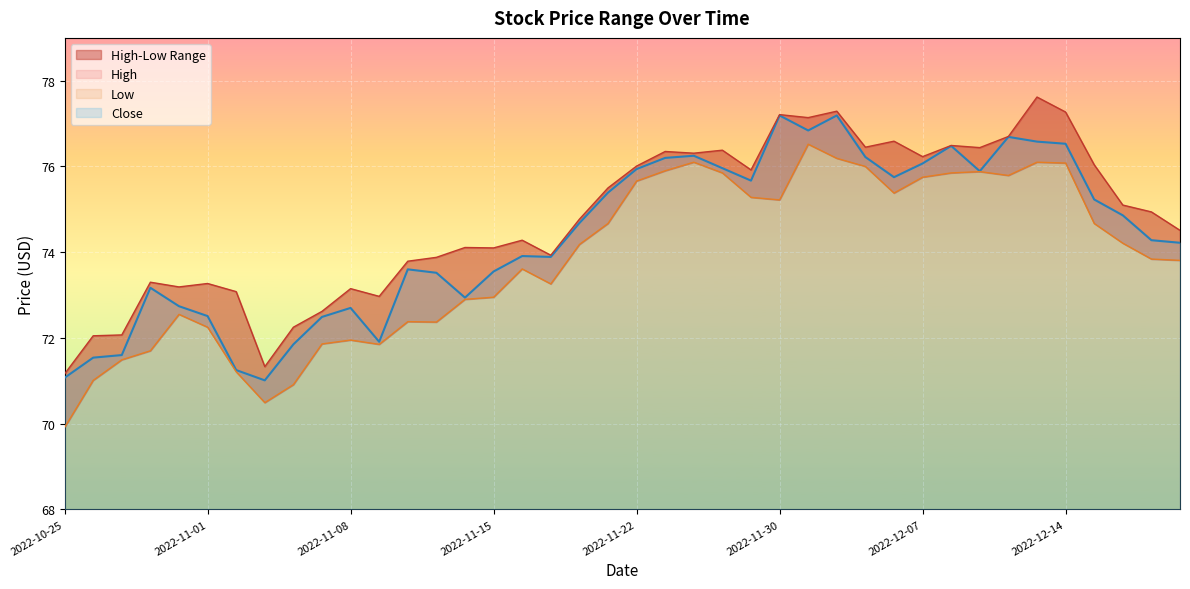

How many lines are shown in the chart?

3